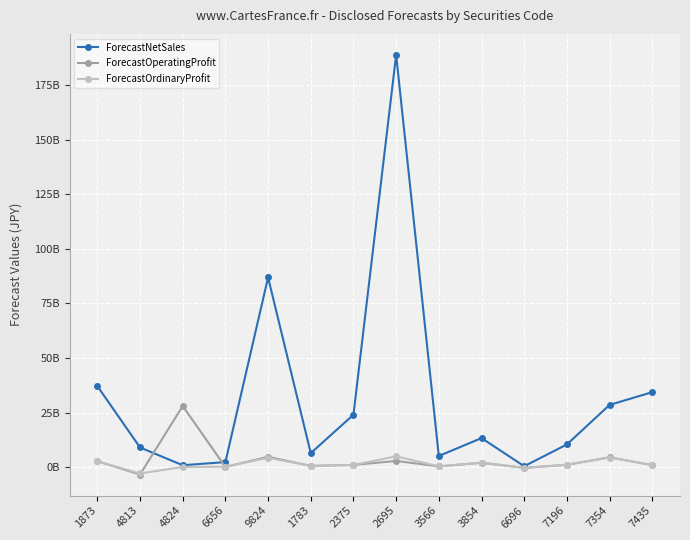

Does the chart display data point markers on the line(s)?

Yes